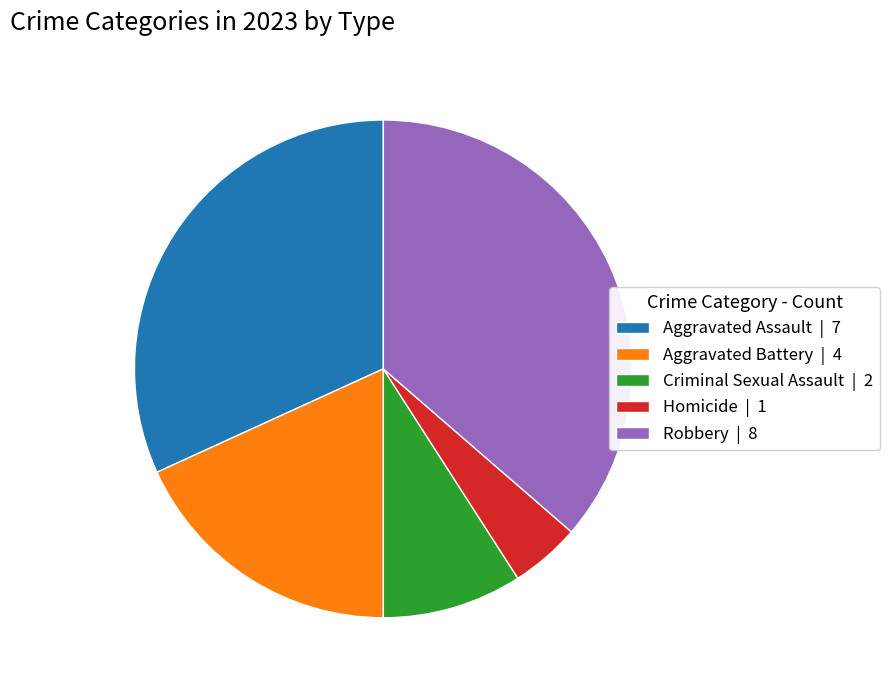

Is it true that Criminal Sexual Assault | 2 is 1% of the pie?

False